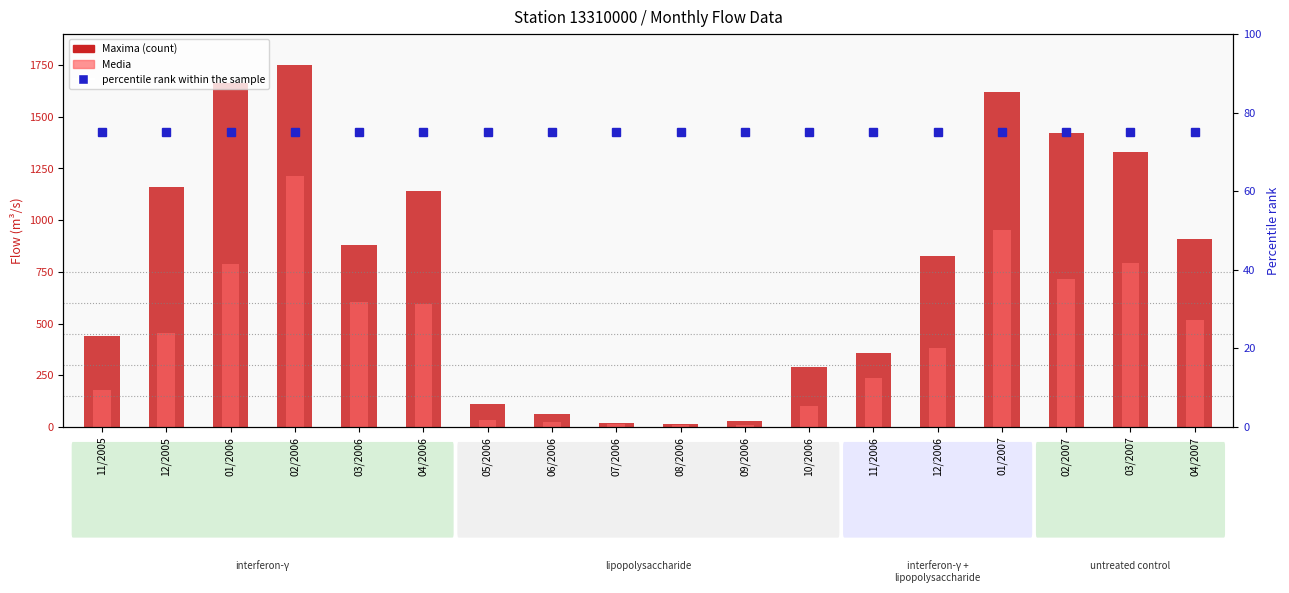

Reading left to right, extract all data points from this chart.

Maxima (count): 11/2005=438.4	12/2005=1159.9	01/2006=1661.5	02/2006=1751.0	03/2006=878.1	04/2006=1140.2	05/2006=110.7	06/2006=63.0	07/2006=19.4	08/2006=15.9	09/2006=29.3	10/2006=288.7	11/2006=358.7	12/2006=826.1	01/2007=1619.0	02/2007=1422.9	03/2007=1331.2	04/2007=906.6
Media: 11/2005=179.9	12/2005=453.8	01/2006=789.9	02/2006=1213.3	03/2006=604.6	04/2006=592.6	05/2006=33.2	06/2006=23.0	07/2006=15.9	08/2006=10.2	09/2006=9.6	10/2006=102.6	11/2006=235.3	12/2006=379.7	01/2007=951.0	02/2007=714.6	03/2007=791.9	04/2007=514.7
percentile rank within the sample: 11/2005=75.0	12/2005=75.0	01/2006=75.0	02/2006=75.0	03/2006=75.0	04/2006=75.0	05/2006=75.0	06/2006=75.0	07/2006=75.0	08/2006=75.0	09/2006=75.0	10/2006=75.0	11/2006=75.0	12/2006=75.0	01/2007=75.0	02/2007=75.0	03/2007=75.0	04/2007=75.0